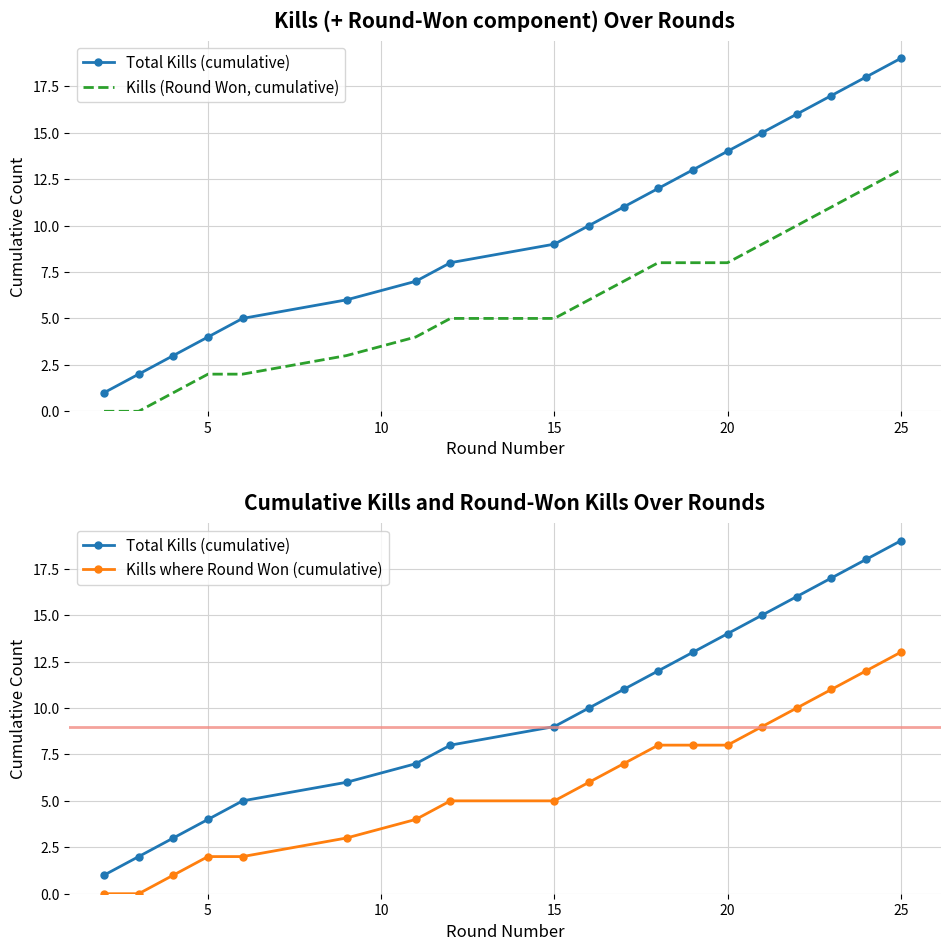

What are all the series names shown in the legend?

Total Kills (cumulative), Kills (Round Won, cumulative), Kills where Round Won (cumulative)